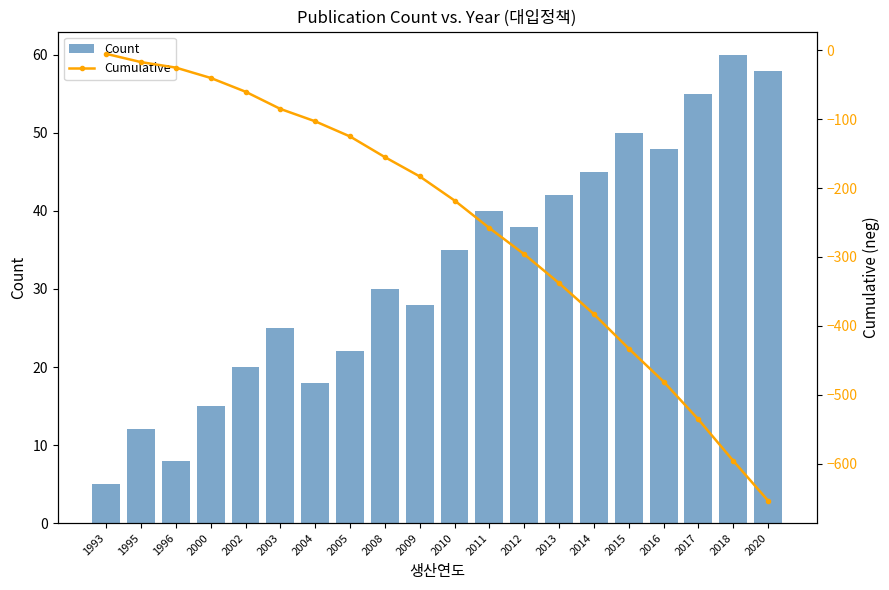

Reading right to left, transcribe all the data shown in this chart.

Count: 58	60	55	48	50	45	42	38	40	35	28	30	22	18	25	20	15	8	12	5
Cumulative: -654	-596	-536	-481	-433	-383	-338	-296	-258	-218	-183	-155	-125	-103	-85	-60	-40	-25	-17	-5